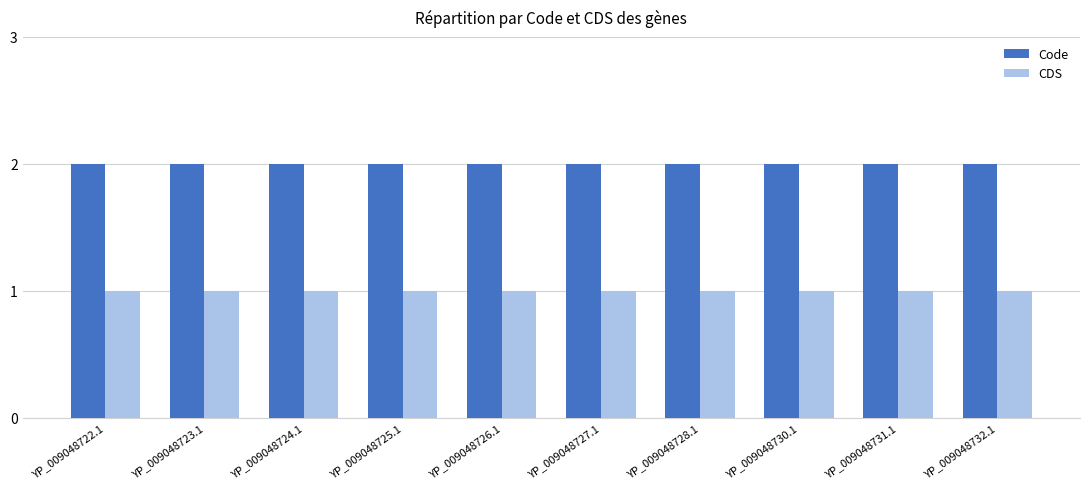

What is the minimum value shown in the chart?

1